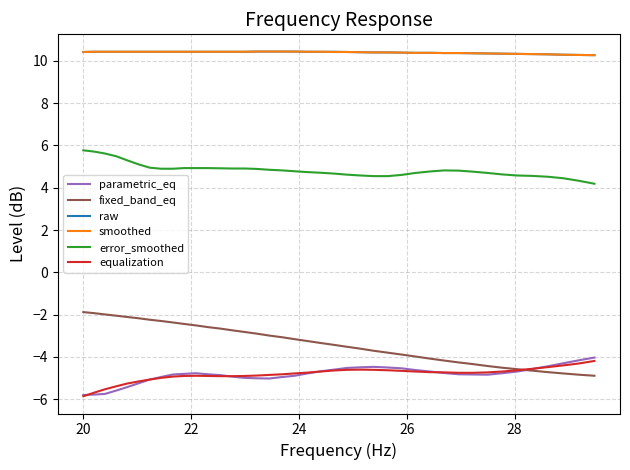

What is the greatest value displayed?

10.4